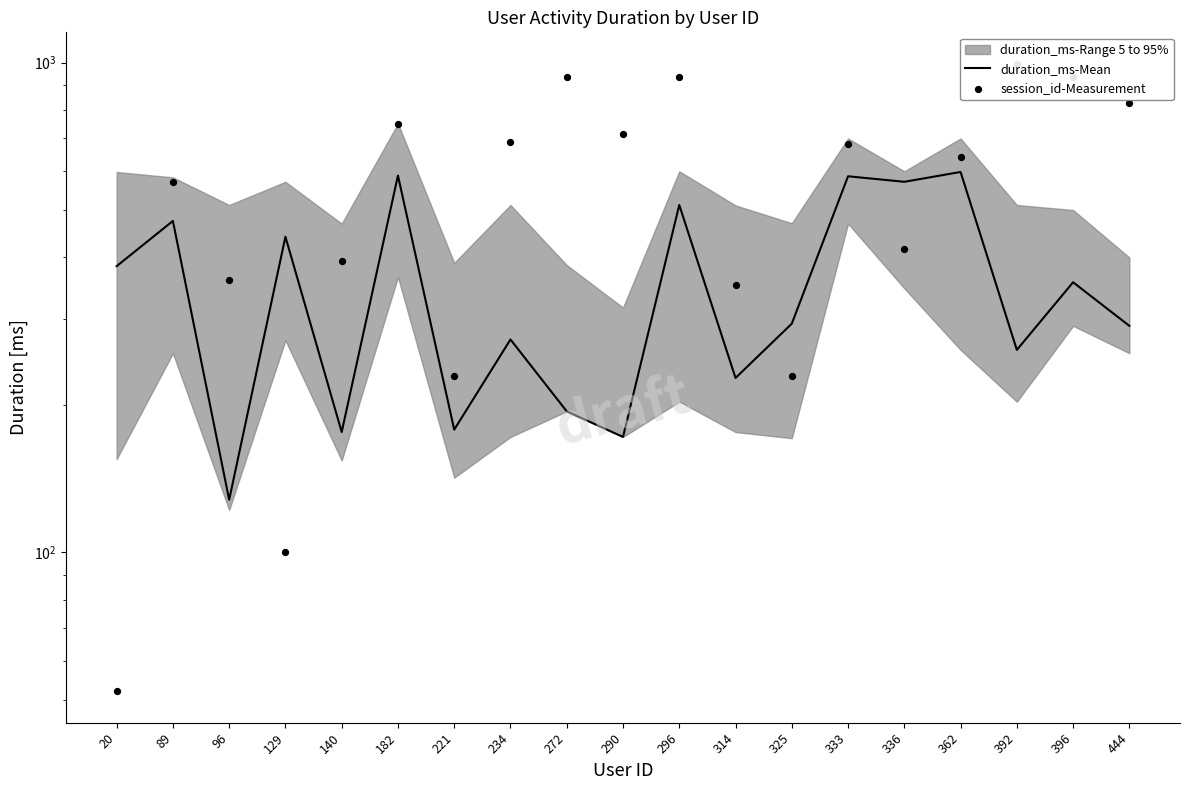

At how many categories does at least one series exceed 621?

10